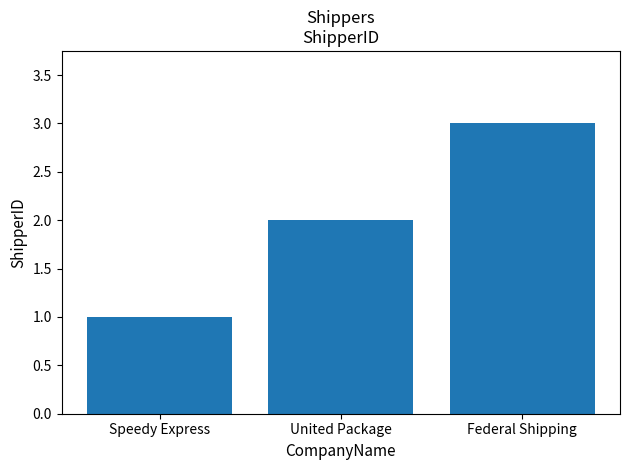

What is the sum of the values at United Package and Speedy Express?

3